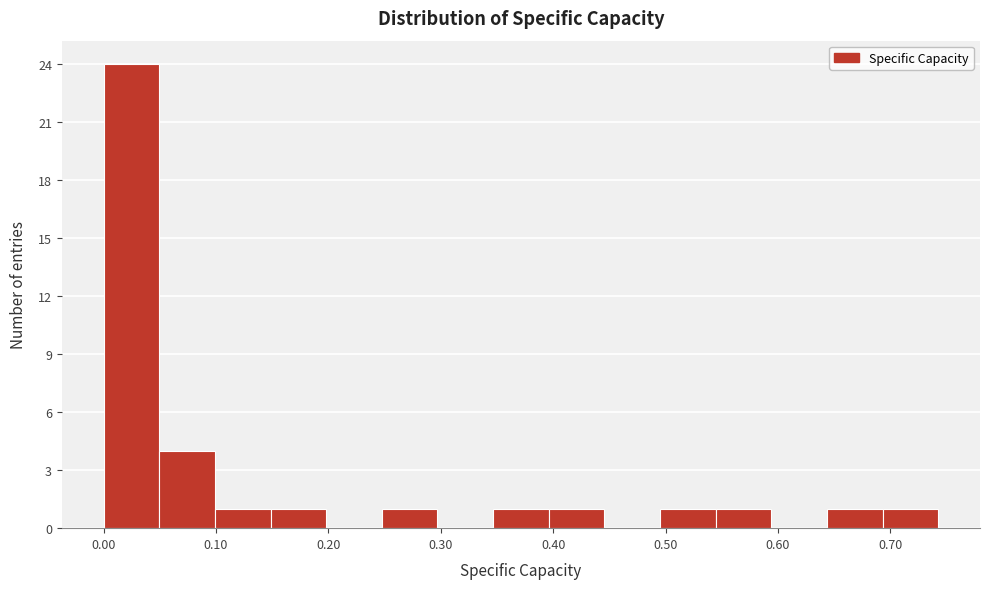

Reading left to right, transcribe this chart: for each bar, give the range it covers on the x-axis and its height. Neither the bar edges nor the heights are printed on the chart, so give them approximately, as read against the axes.

0.00 to 0.05: 24
0.05 to 0.10: 4
0.10 to 0.15: 1
0.15 to 0.20: 1
0.20 to 0.25: 0
0.25 to 0.30: 1
0.30 to 0.35: 0
0.35 to 0.40: 1
0.40 to 0.45: 1
0.45 to 0.50: 0
0.50 to 0.54: 1
0.54 to 0.59: 1
0.59 to 0.64: 0
0.64 to 0.69: 1
0.69 to 0.74: 1